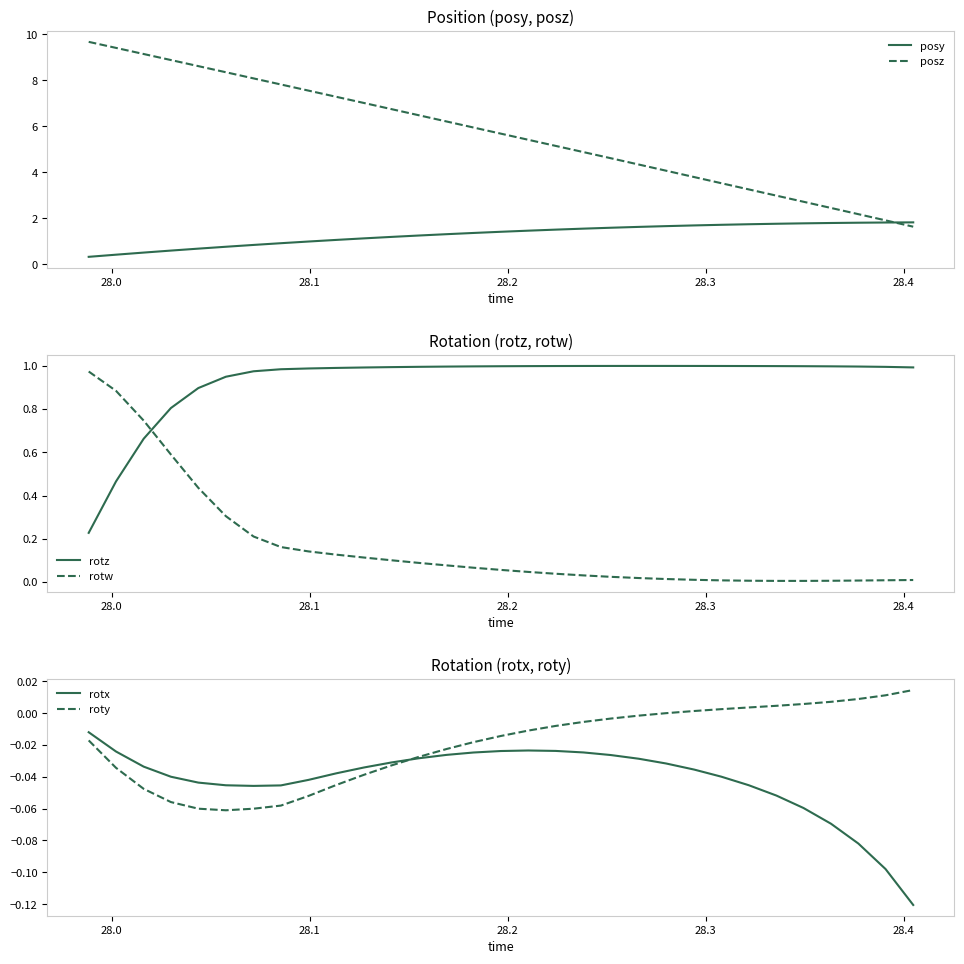

True or false: posz and rotx cross at least once.

False